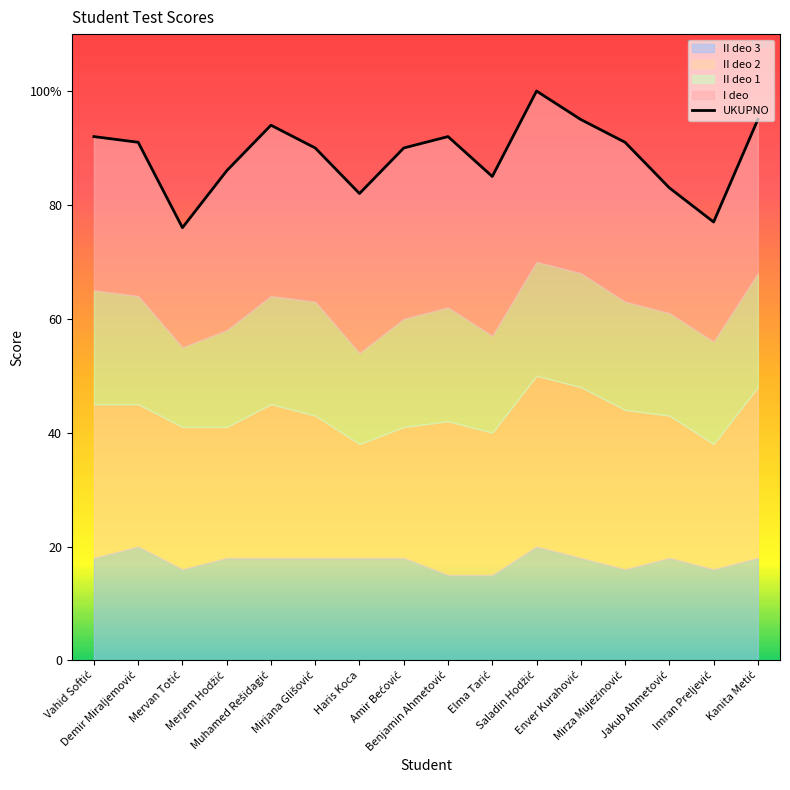

List the labels in order of value, smallest first.

Mervan Totić, Imran Preljević, Haris Koca, Jakub Ahmetović, Elma Tarić, Merjem Hodžić, Mirjana Glišović, Amir Bećović, Demir Miraljemović, Mirza Mujezinović, Vahid Softić, Benjamin Ahmetović, Muhamed Rešidagić, Enver Kurahović, Kanita Metić, Saladin Hodžić